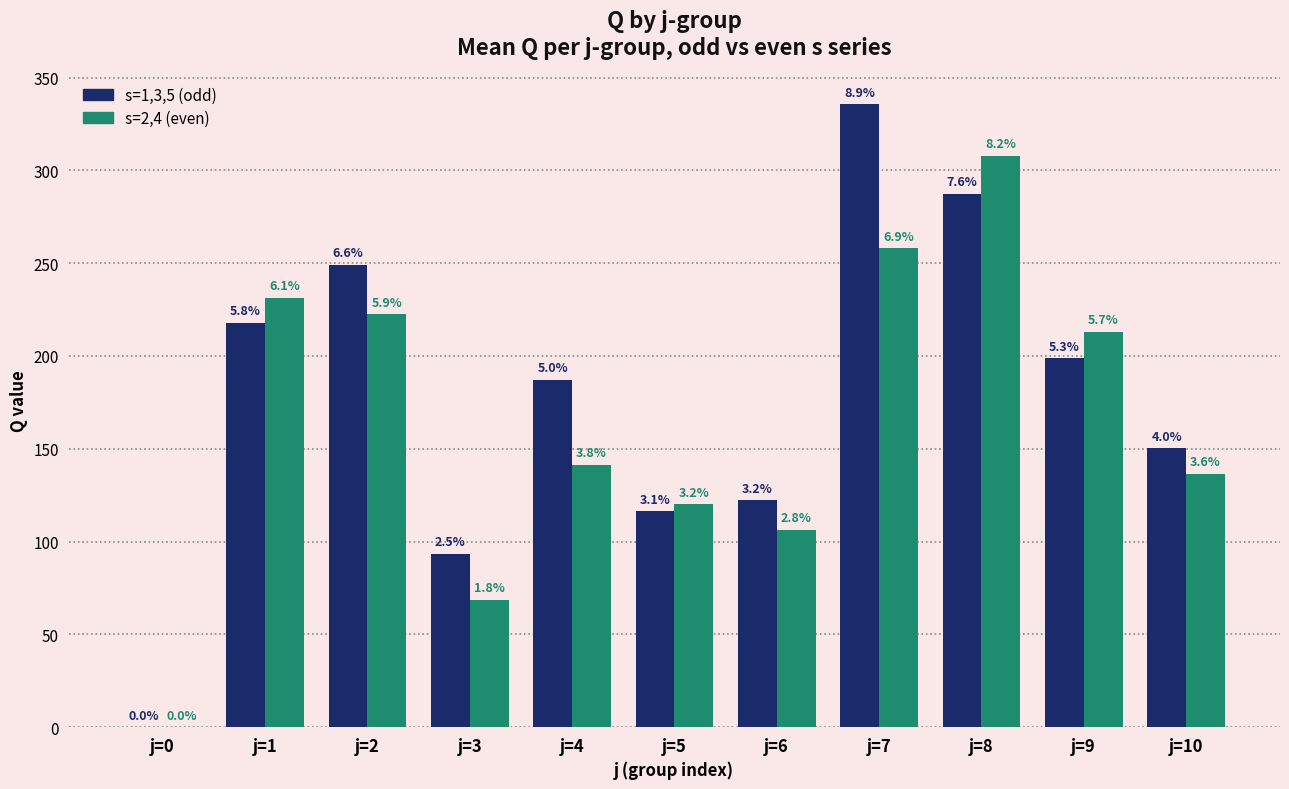

Are the bars grouped side by side (vs. stacked)?

Yes